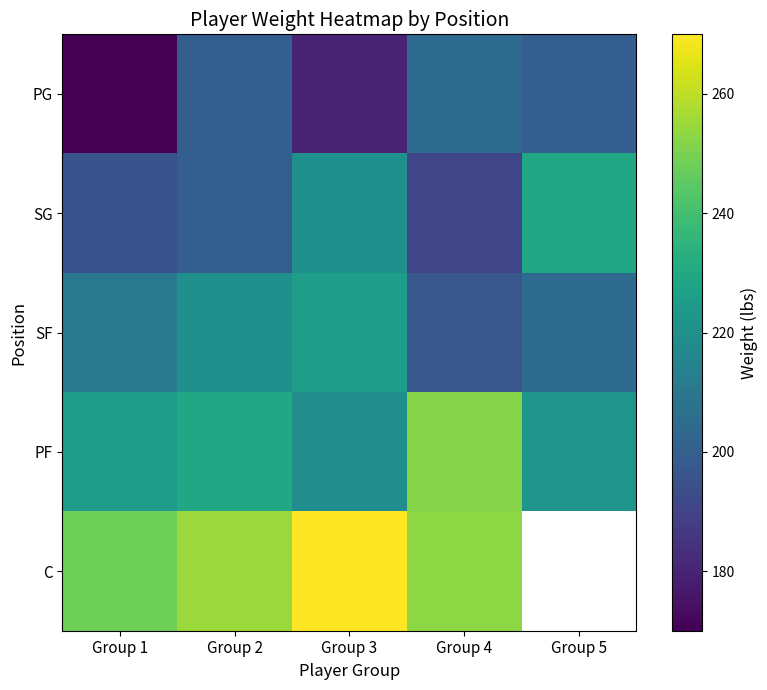

What is the sum of all SF values?

1058.0